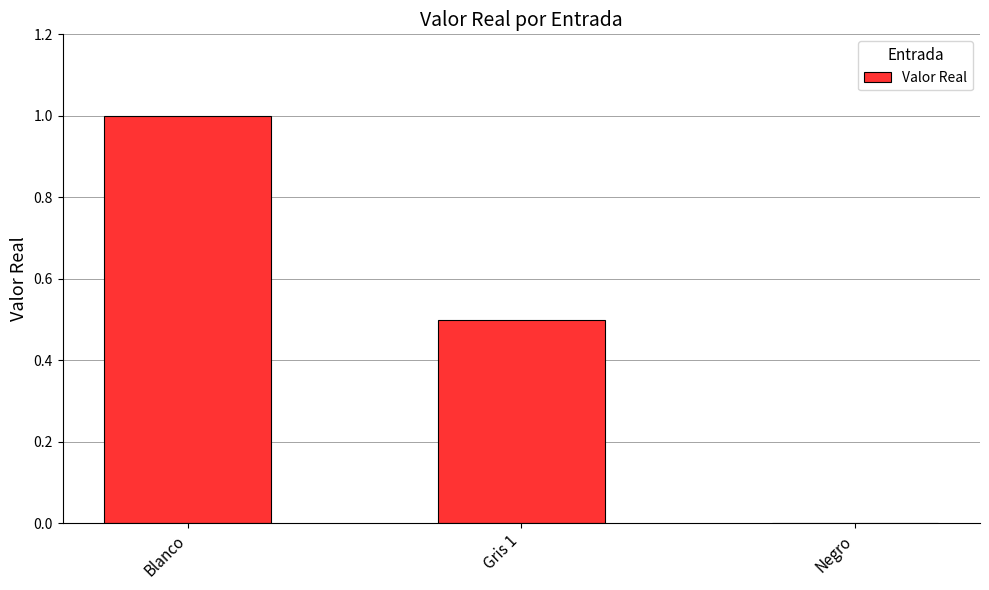

Count the number of data series in this chart.

1